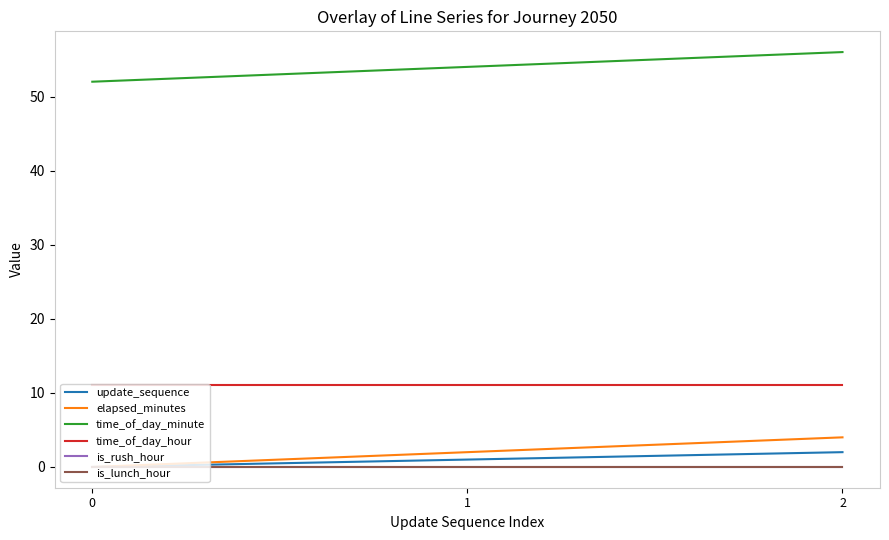

Which series changed the most between 0 and 2?

elapsed_minutes